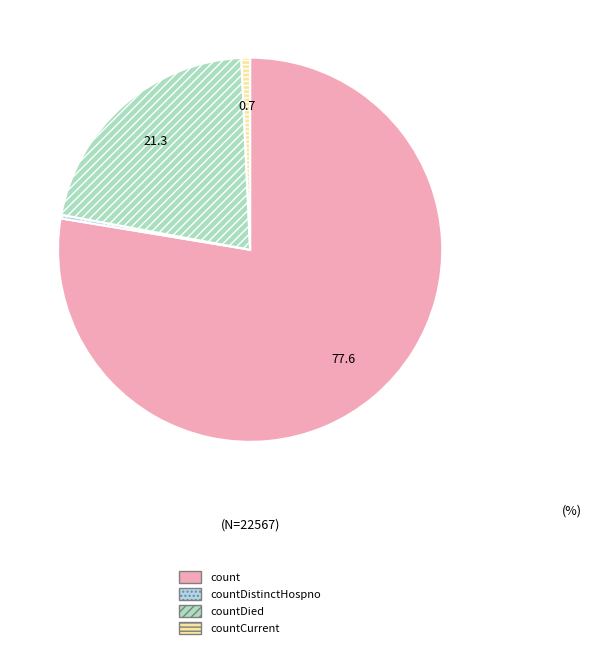

Is the sum of countCurrent and countDied greater than half?

No